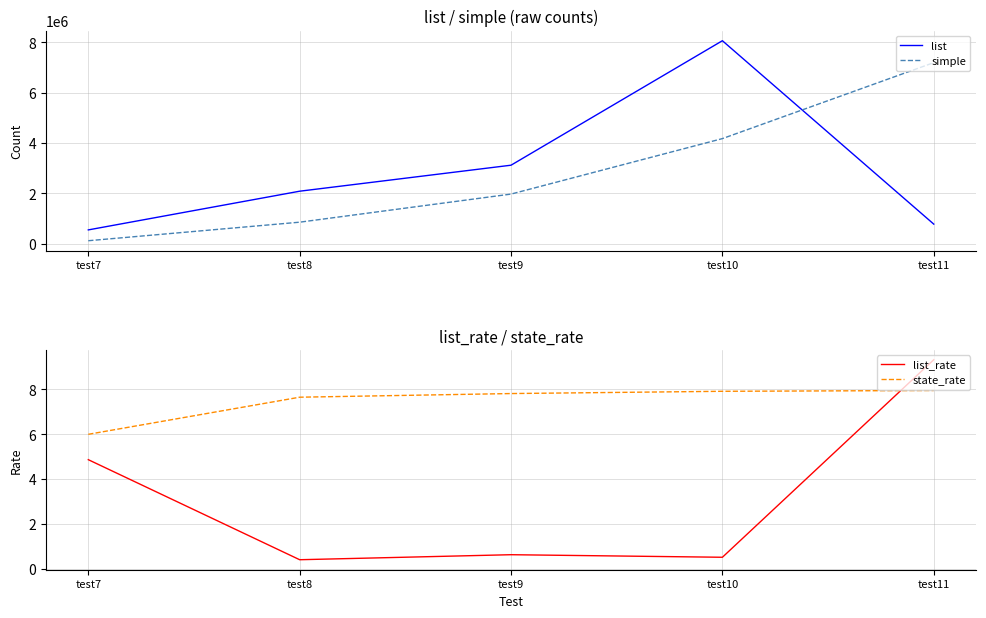

How many values in the state_rate series are below 7?

1